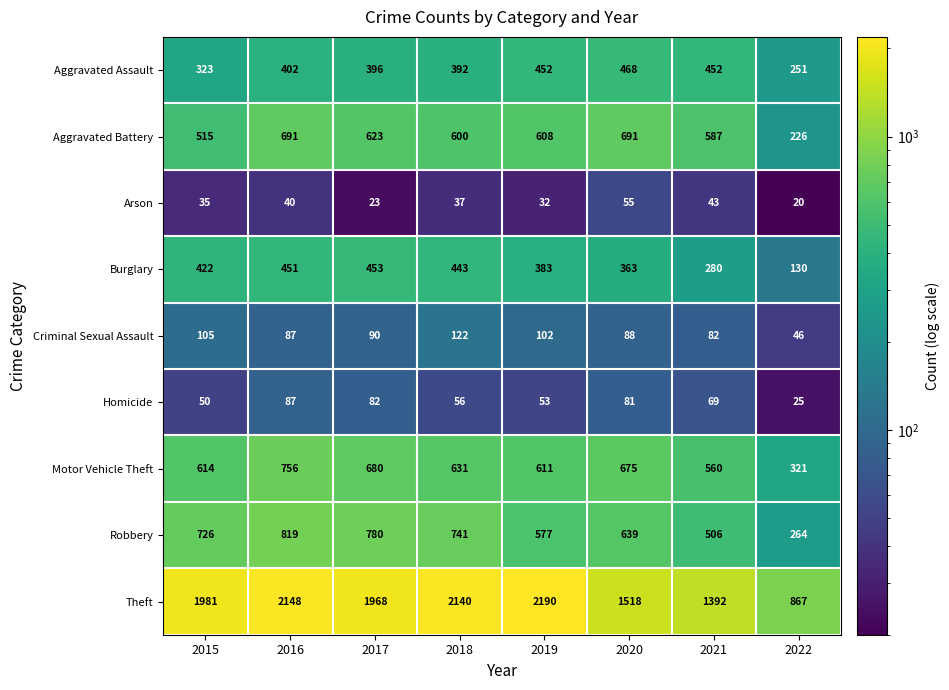

What is the difference between the Burglary values at 2022 and 2021?

150